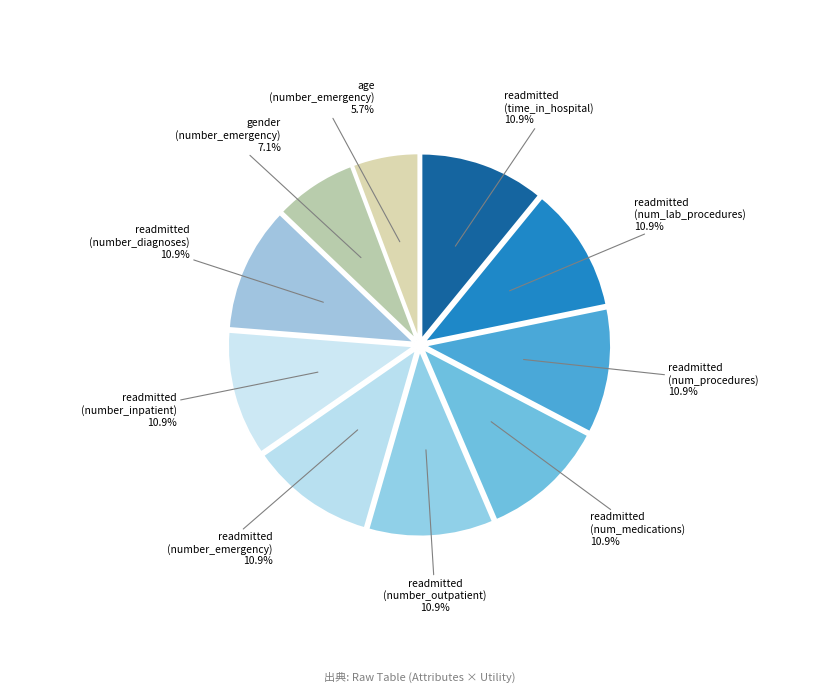

What percentage is the readmitted (number_emergency) slice, to the nearest percent?

11%